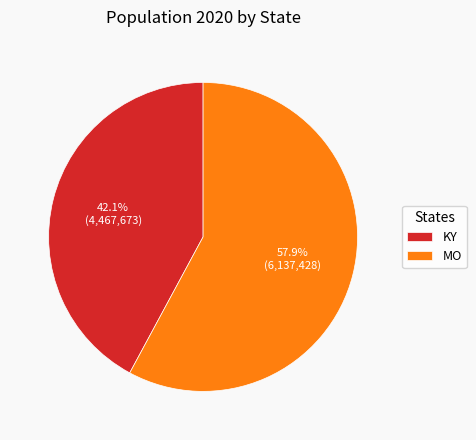

Does any single category account for the majority?

Yes